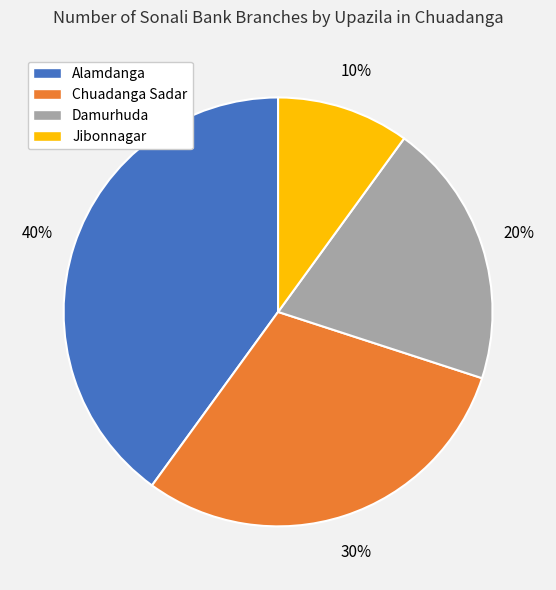

Which slice is the smallest?

Jibonnagar